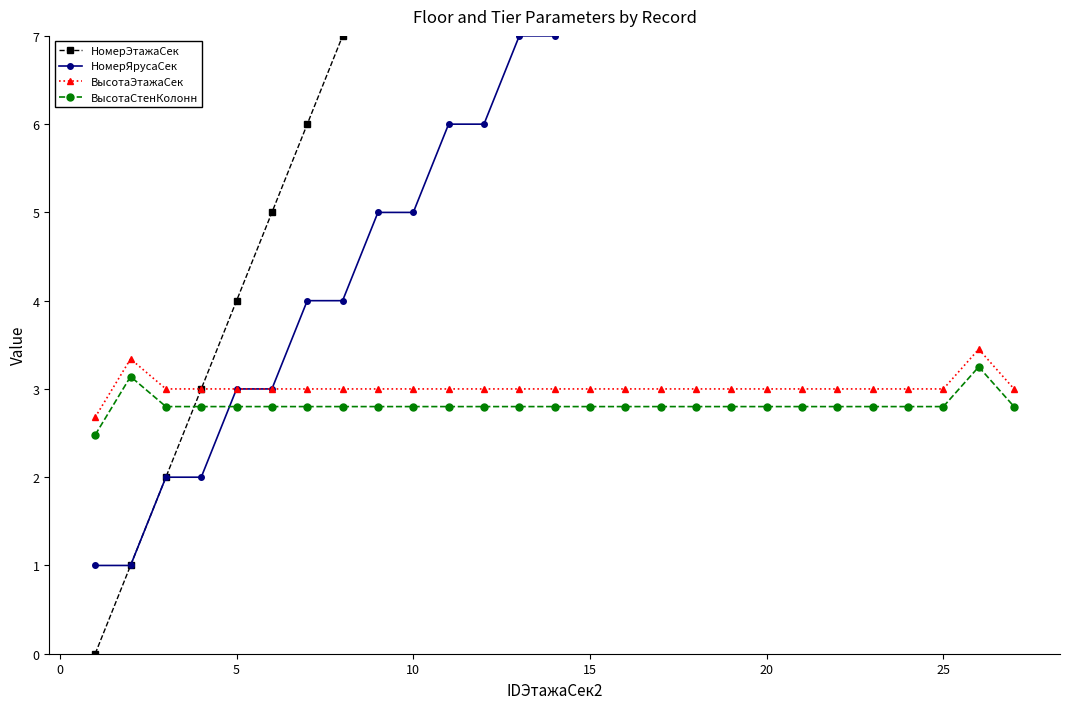

List the series in order of their peak value, highest first.

НомерЭтажаСек, НомерЯрусаСек, ВысотаЭтажаСек, ВысотаСтенКолонн